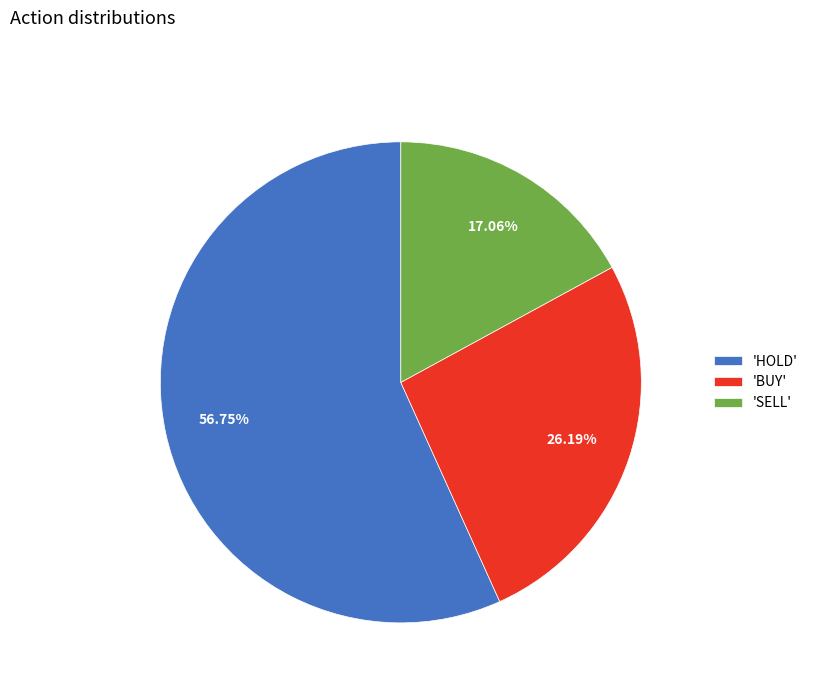

Which slice is the smallest?

'SELL'